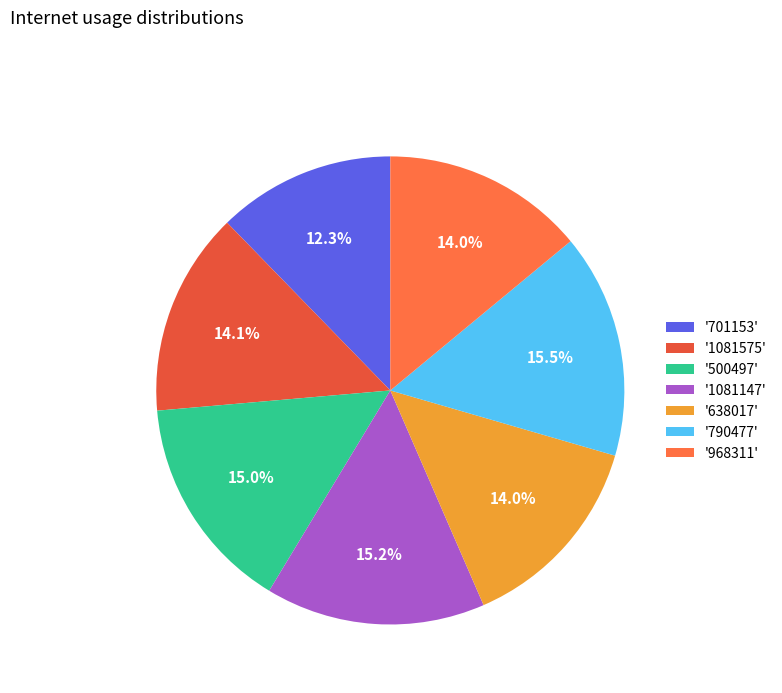

Which slice is the smallest?

'701153'